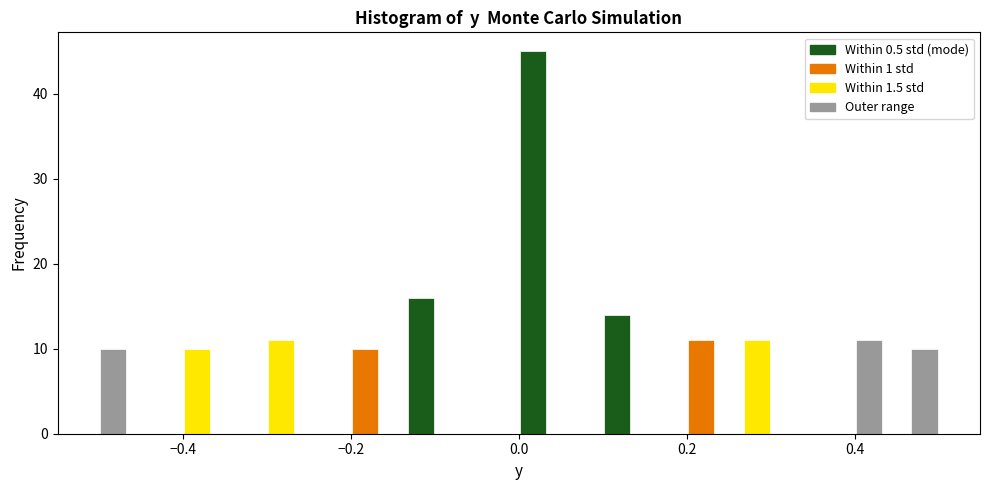

Read against the x-axis, roughly where is the centre of the tallest bar?

0.02